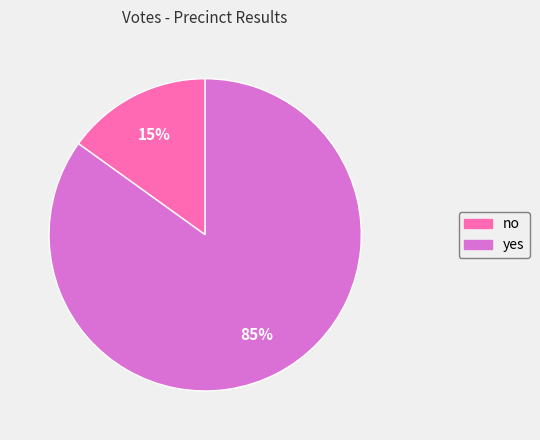

Which slice is the smallest?

no